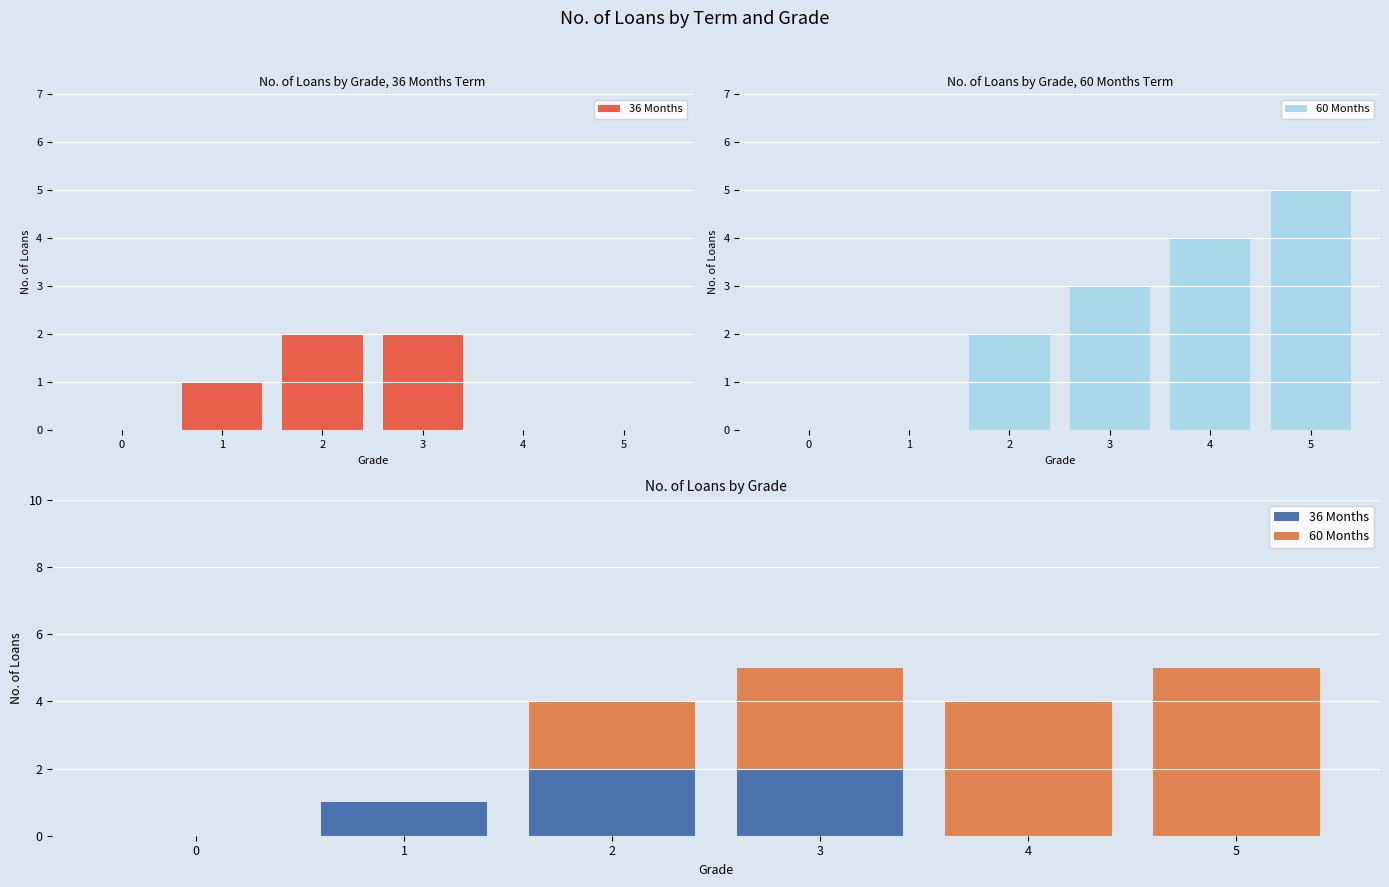

What is the value of the 60 Months bar at the 4th from the left?

3